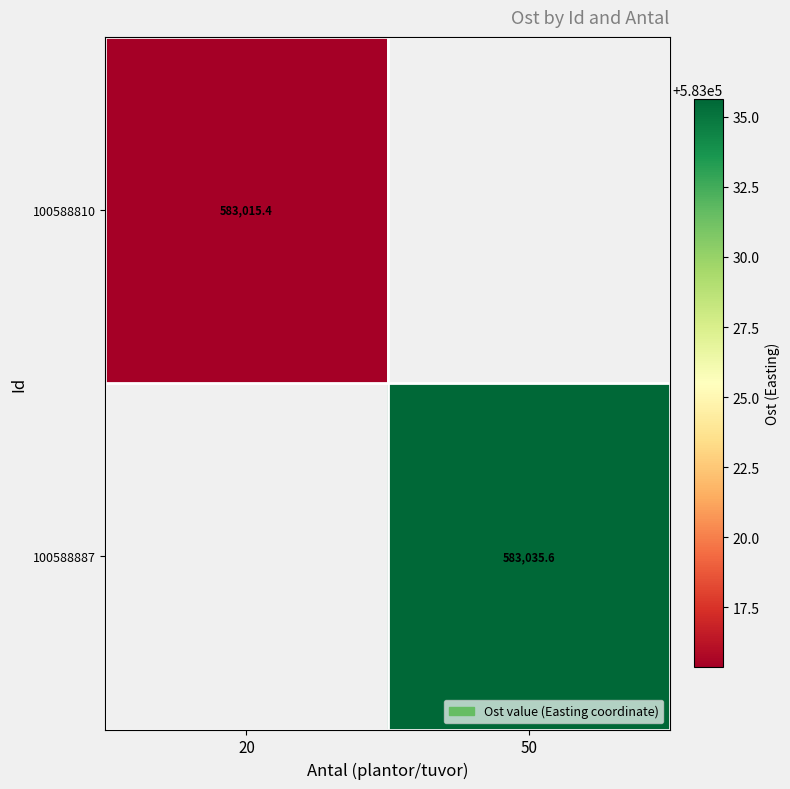

Rank the series by their average value, from lowest to highest.

100588810, 100588887